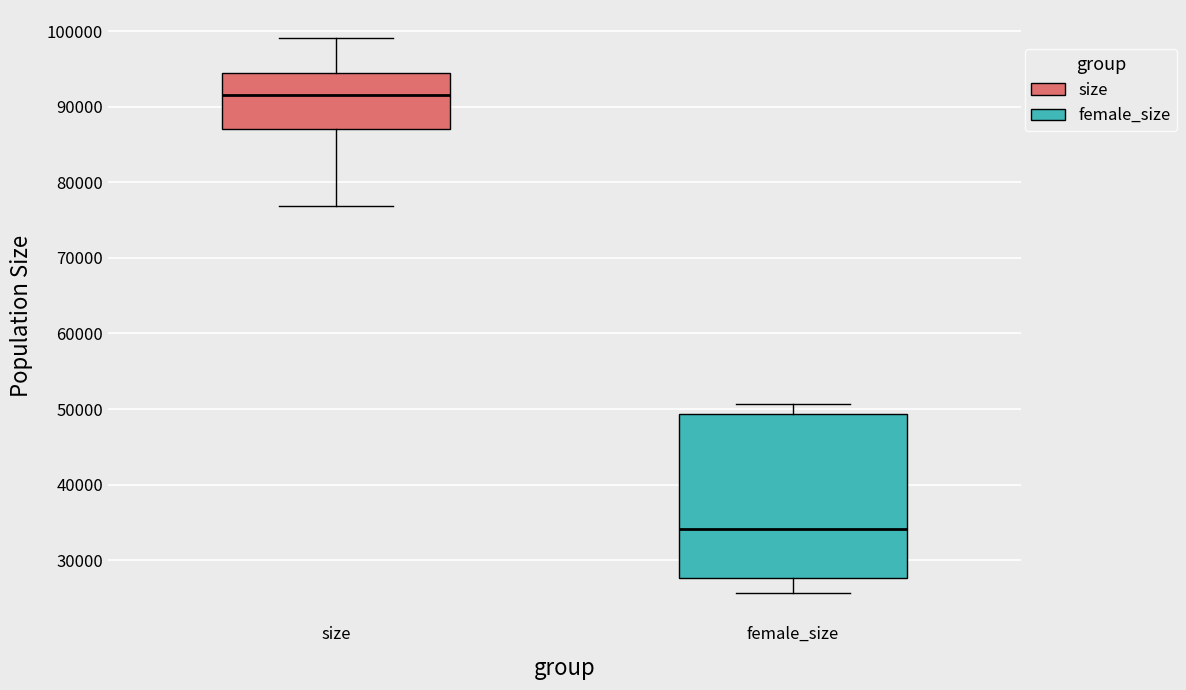

Which box has the lowest median line?

female_size